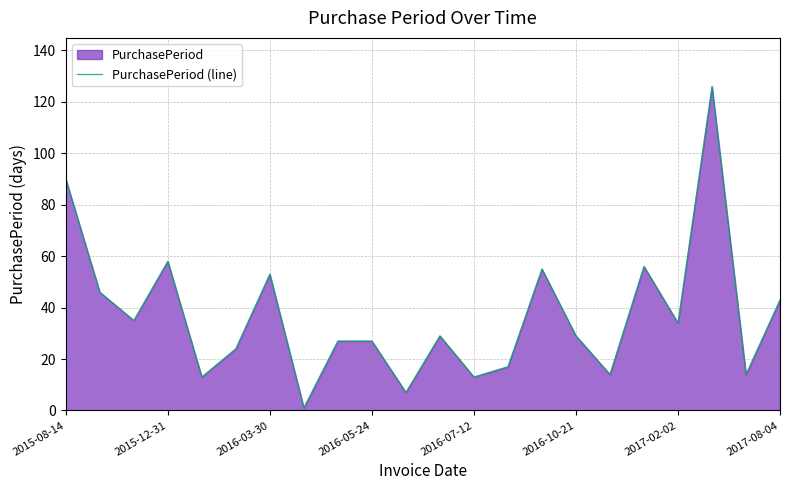

Reading left to right, transcribe all the data shown in this chart.

90	46	35	58	13	24	53	1	27	27	7	29	13	17	55	29	14	56	34	126	14	43